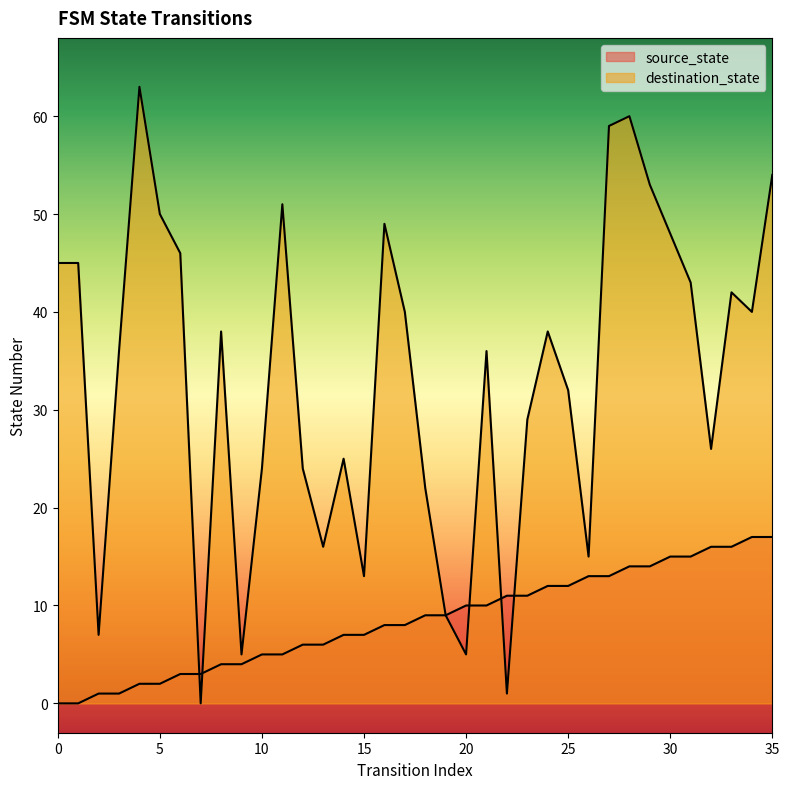

Rank the series by their maximum value, from lowest to highest.

source_state, destination_state